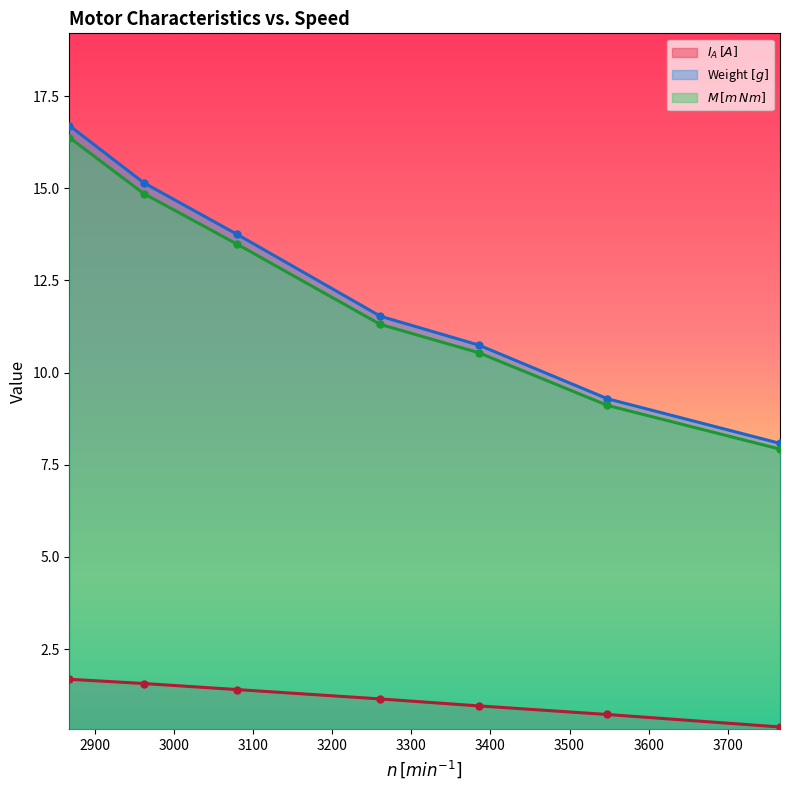

How many lines are shown in the chart?

3